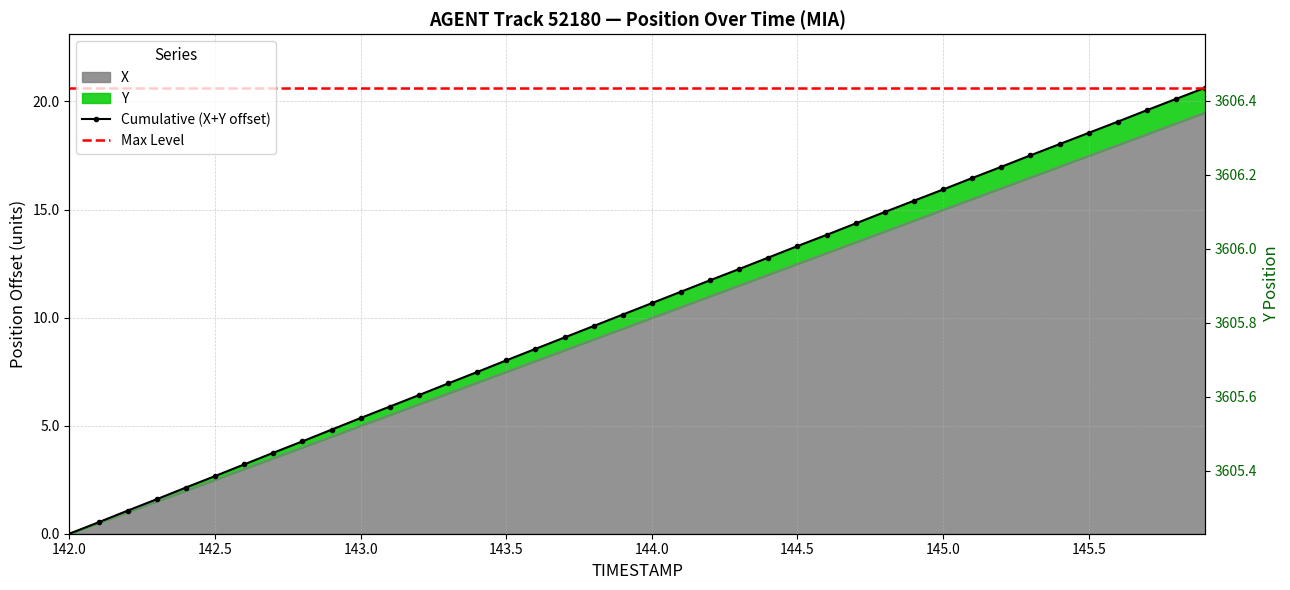

What is the label of the 1st point from the left?

142.0